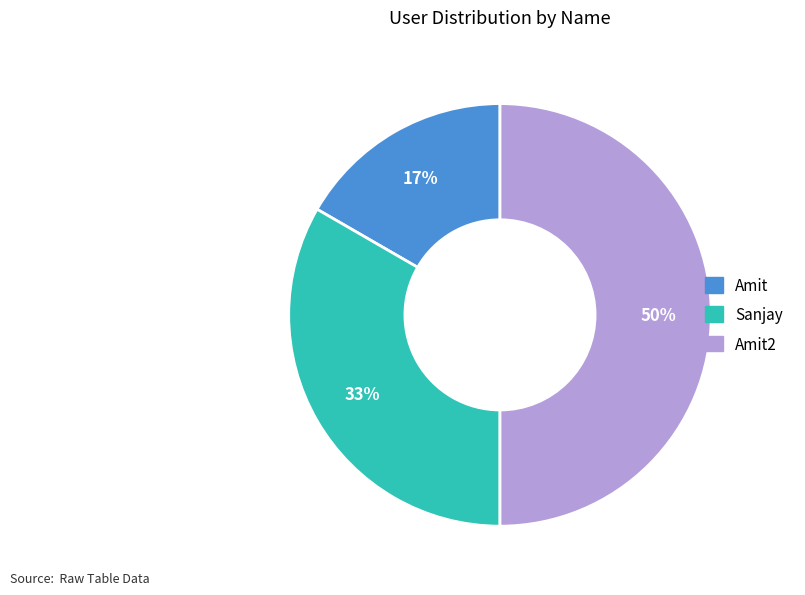

To the nearest percent, what is the average slice percentage?

33%